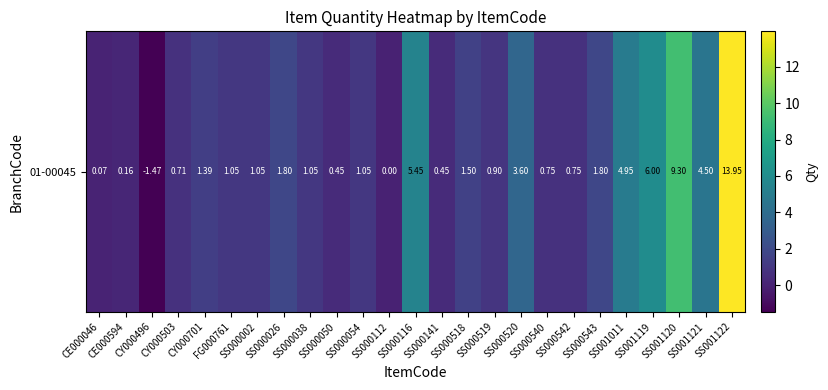

What value does the data have at FG000761?

1.1